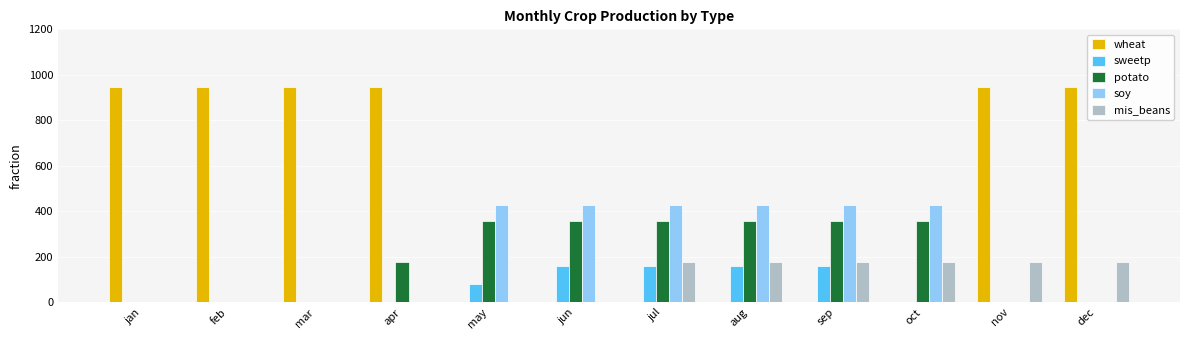

The potato series shows 0.0 at mar. True or false?

True